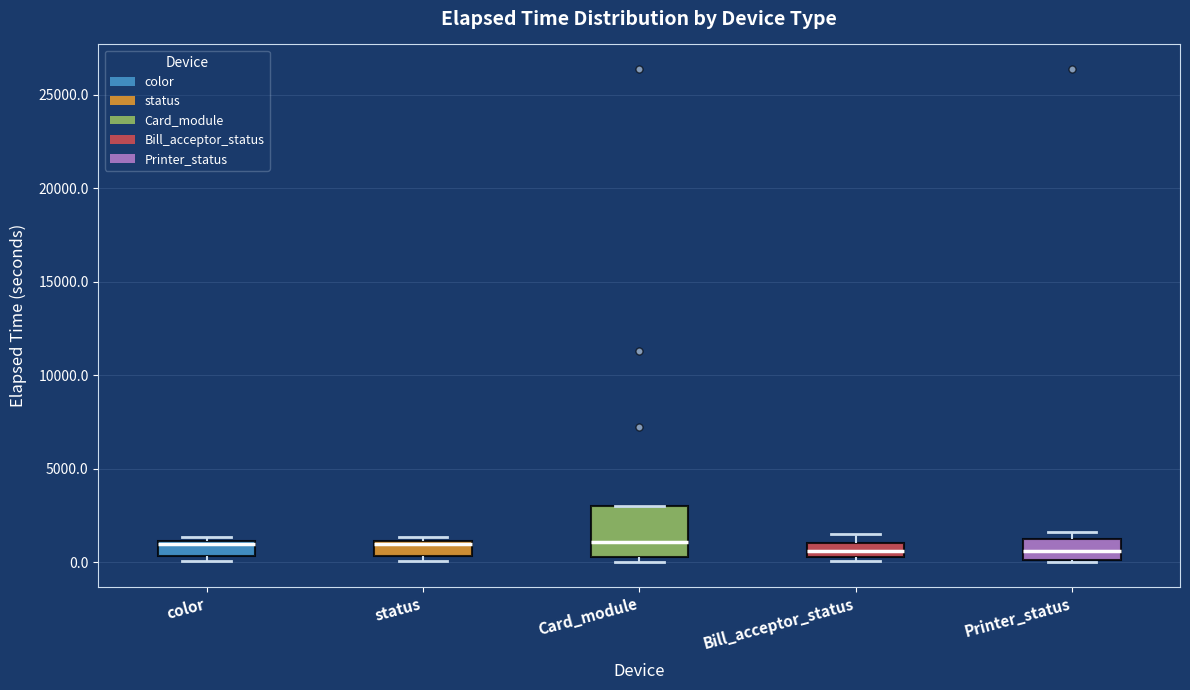

Reading left to right, transcribe this box plot: for each box, give where its median line is, the range the box spans, and where its two whiskers end, as read against the y-axis. The values are not printed on the chart, so give them approximately, as read against the axis.

color: median 1000 (just below the box's upper edge), box 500 to 1000, whiskers 0 to 1500
status: median 1000 (just below the box's upper edge), box 500 to 1000, whiskers 0 to 1500
Card_module: median 1000, box 500 to 3000, whiskers 0 to 3000
Bill_acceptor_status: median 500 (inside the box), box 500 to 1000, whiskers 0 to 1500
Printer_status: median 500, box 0 to 1000, whiskers 0 to 1500